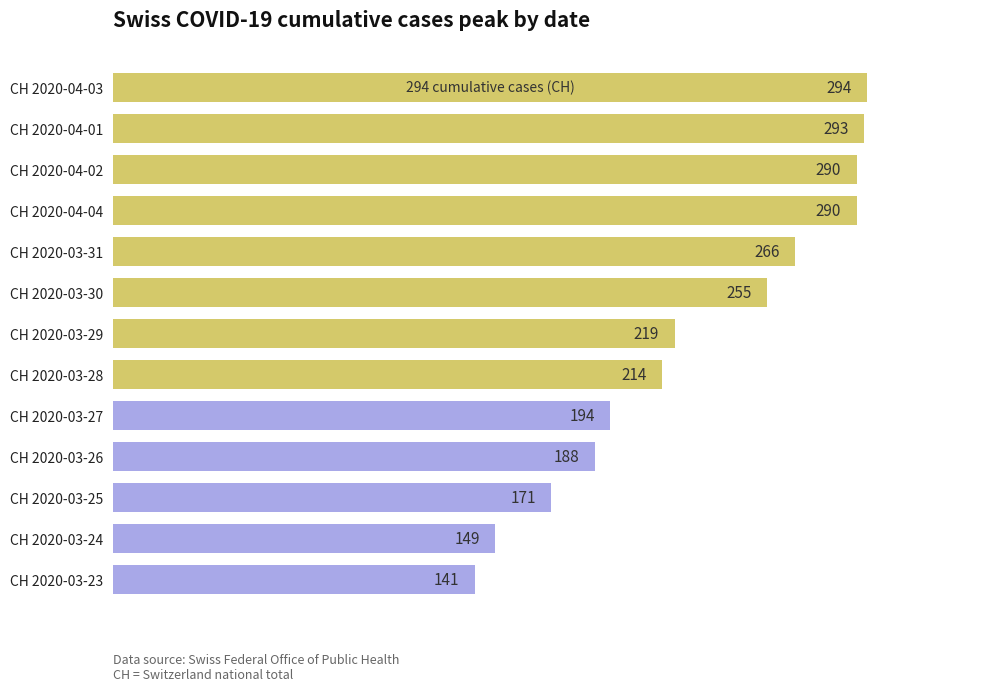

What is the sum of the values at CH 2020-04-03 and CH 2020-03-24?

443